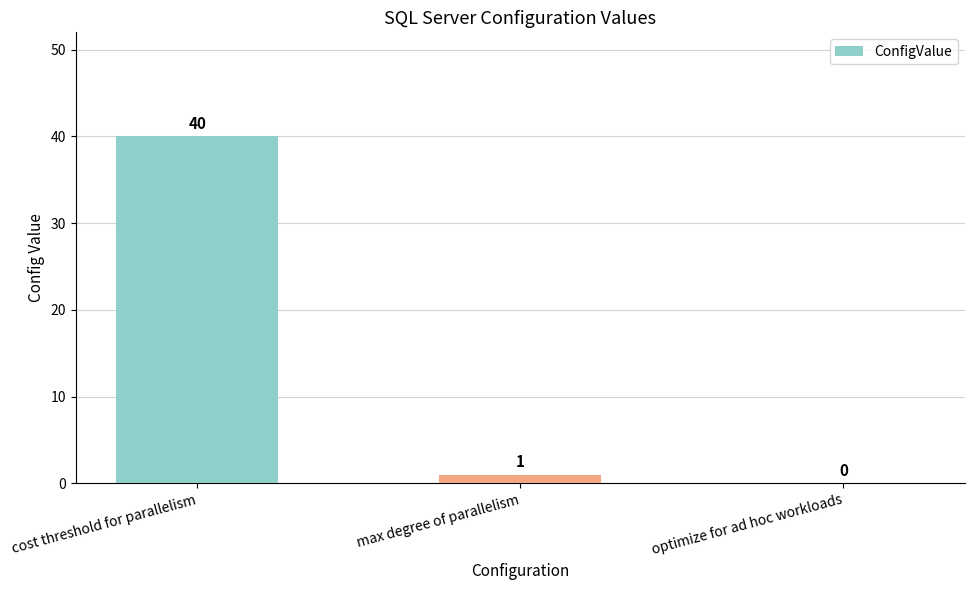

Which category has the highest value across all series?

cost threshold for parallelism